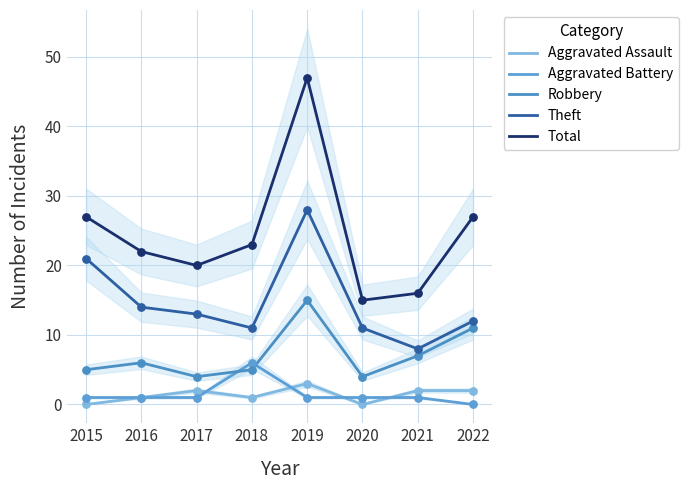

Which series reaches the maximum Y coordinate?

Total